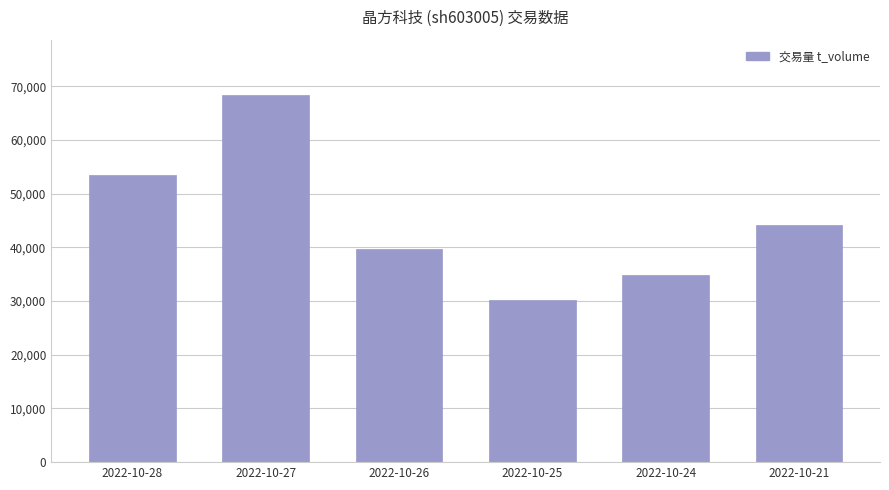

Count the values in the range 34882 to 53462.

4